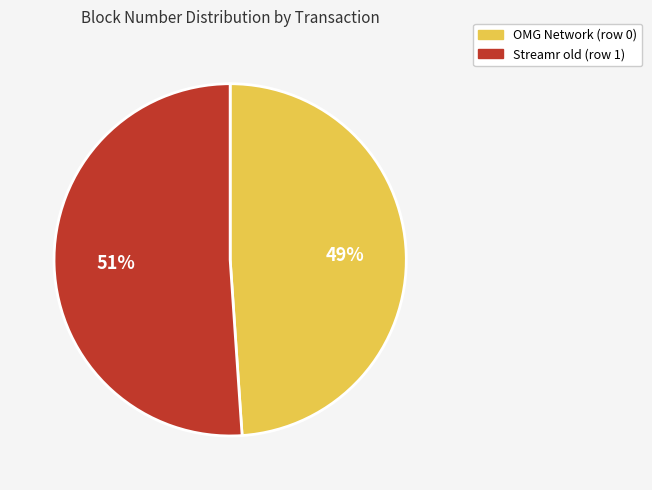

Which slice is the smallest?

OMG Network (row 0)